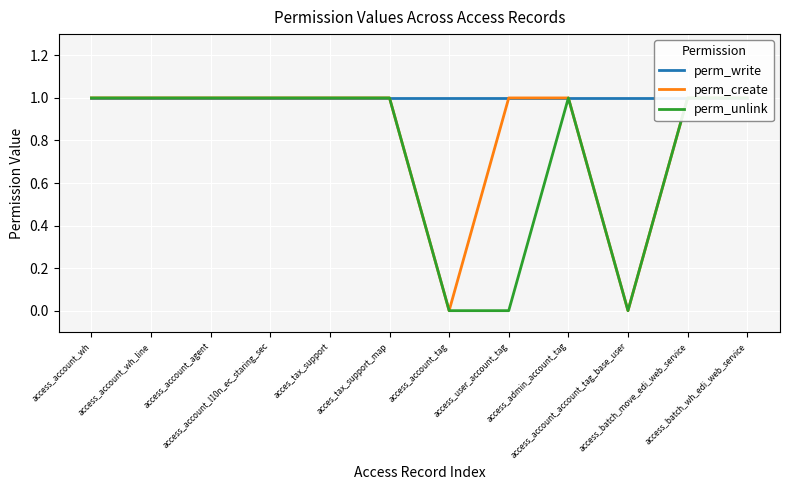

How many lines are shown in the chart?

3